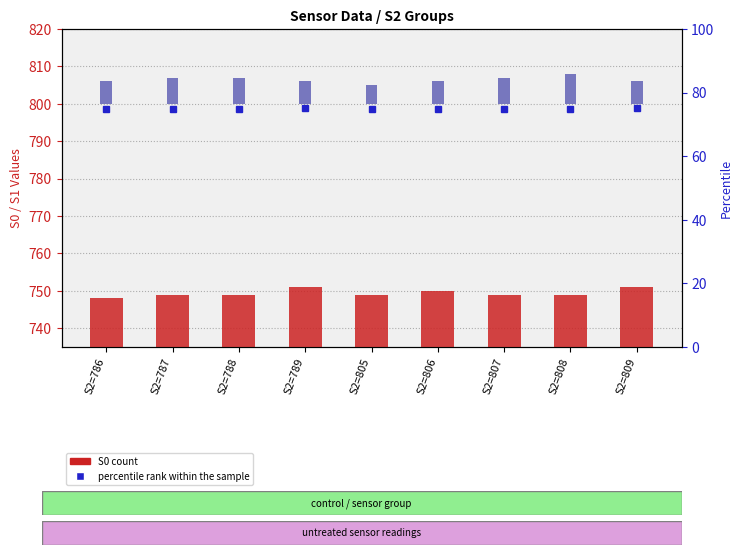

Where is S1 count nearest to the value 6?

S2=786